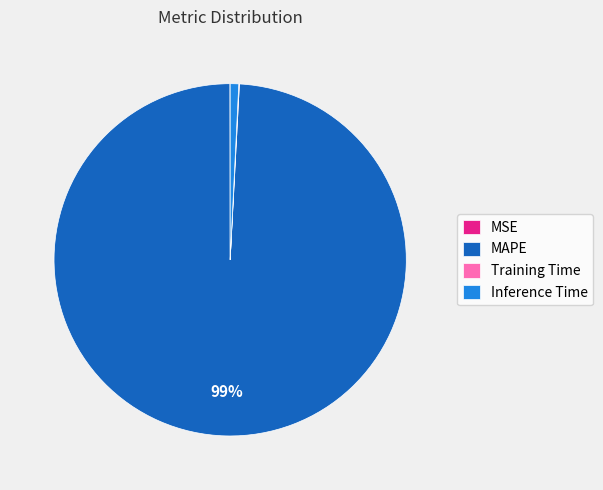

Is MAPE the majority of the pie?

Yes